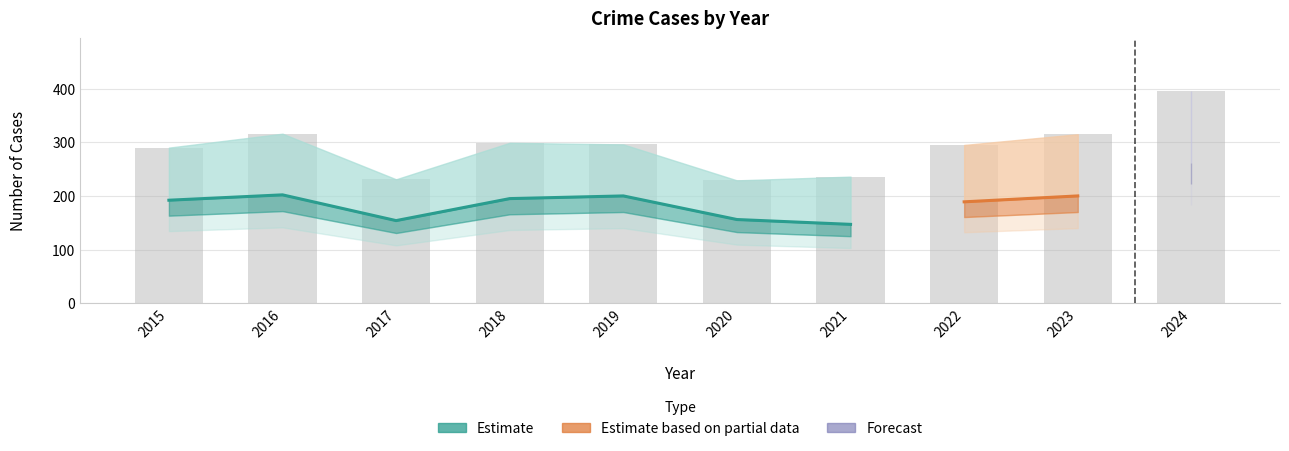

The Aggravated Assault series shows 3 at 2015. True or false?

False